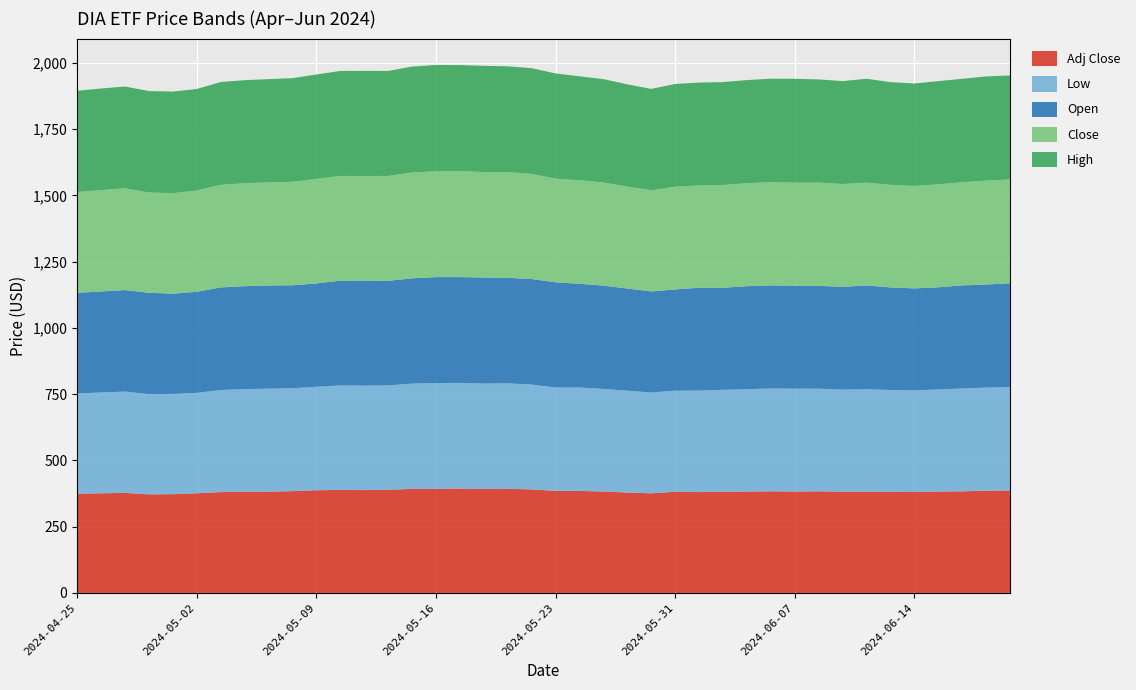

Reading left to right, extract all data points from this chart.

Low: 2024-04-25=377.5	2024-04-26=380.5	2024-04-29=382.1	2024-04-30=378.1	2024-05-01=378.0	2024-05-02=378.9	2024-05-03=385.1	2024-05-06=386.8	2024-05-07=388.3	2024-05-08=388.2	2024-05-09=390.0	2024-05-10=394.1	2024-05-13=394.1	2024-05-14=393.8	2024-05-15=396.9	2024-05-16=399.1	2024-05-17=398.4	2024-05-20=397.8	2024-05-21=397.8	2024-05-22=395.5	2024-05-23=390.2	2024-05-24=390.2	2024-05-28=387.0	2024-05-29=384.2	2024-05-30=380.4	2024-05-31=381.3	2024-06-03=382.9	2024-06-04=384.5	2024-06-05=386.0	2024-06-06=387.8	2024-06-07=387.9	2024-06-10=387.2	2024-06-11=384.9	2024-06-12=386.7	2024-06-13=384.6	2024-06-14=383.6	2024-06-17=385.0	2024-06-18=388.0	2024-06-20=388.4	2024-06-21=390.5
Open: 2024-04-25=379.8	2024-04-26=380.8	2024-04-29=383.1	2024-04-30=382.5	2024-05-01=378.4	2024-05-02=381.1	2024-05-03=387.1	2024-05-06=388.3	2024-05-07=389.2	2024-05-08=388.3	2024-05-09=390.1	2024-05-10=395.2	2024-05-13=396.4	2024-05-14=394.5	2024-05-15=397.2	2024-05-16=399.8	2024-05-17=399.1	2024-05-20=399.8	2024-05-21=398.3	2024-05-22=398.0	2024-05-23=397.1	2024-05-24=391.2	2024-05-28=389.8	2024-05-29=385.3	2024-05-30=381.4	2024-05-31=382.0	2024-06-03=387.9	2024-06-04=385.0	2024-06-05=388.6	2024-06-06=388.8	2024-06-07=388.9	2024-06-10=388.0	2024-06-11=387.7	2024-06-12=391.6	2024-06-13=386.8	2024-06-14=384.6	2024-06-17=385.2	2024-06-18=388.9	2024-06-20=388.7	2024-06-21=391.7
Close: 2024-04-25=380.9	2024-04-26=382.3	2024-04-29=383.8	2024-04-30=378.1	2024-05-01=378.9	2024-05-02=382.2	2024-05-03=386.8	2024-05-06=388.5	2024-05-07=388.7	2024-05-08=390.5	2024-05-09=394.0	2024-05-10=395.2	2024-05-13=394.5	2024-05-14=395.6	2024-05-15=399.3	2024-05-16=399.2	2024-05-17=400.0	2024-05-20=398.1	2024-05-21=398.8	2024-05-22=396.7	2024-05-23=390.7	2024-05-24=390.6	2024-05-28=388.6	2024-05-29=384.6	2024-05-30=381.5	2024-05-31=387.5	2024-06-03=386.2	2024-06-04=387.5	2024-06-05=388.5	2024-06-06=389.3	2024-06-07=388.5	2024-06-10=389.3	2024-06-11=388.0	2024-06-12=387.7	2024-06-13=386.9	2024-06-14=386.5	2024-06-17=388.6	2024-06-18=389.1	2024-06-20=392.1	2024-06-21=391.3
High: 2024-04-25=381.5	2024-04-26=383.3	2024-04-29=384.0	2024-04-30=382.8	2024-05-01=383.5	2024-05-02=382.9	2024-05-03=388.0	2024-05-06=388.7	2024-05-07=389.8	2024-05-08=390.9	2024-05-09=394.3	2024-05-10=395.9	2024-05-13=396.6	2024-05-14=396.2	2024-05-15=399.5	2024-05-16=401.0	2024-05-17=400.0	2024-05-20=400.7	2024-05-21=399.1	2024-05-22=398.9	2024-05-23=397.1	2024-05-24=392.2	2024-05-28=390.2	2024-05-29=385.7	2024-05-30=382.4	2024-05-31=387.6	2024-06-03=387.9	2024-06-04=388.4	2024-06-05=389.0	2024-06-06=390.6	2024-06-07=391.6	2024-06-10=389.4	2024-06-11=388.2	2024-06-12=391.9	2024-06-13=387.7	2024-06-14=386.5	2024-06-17=389.2	2024-06-18=390.2	2024-06-20=393.1	2024-06-21=392.5
Adj Close: 2024-04-25=374.6	2024-04-26=375.9	2024-04-29=377.4	2024-04-30=371.8	2024-05-01=372.6	2024-05-02=375.8	2024-05-03=380.3	2024-05-06=382.0	2024-05-07=382.2	2024-05-08=384.0	2024-05-09=387.4	2024-05-10=388.6	2024-05-13=387.9	2024-05-14=389.0	2024-05-15=392.6	2024-05-16=392.5	2024-05-17=393.9	2024-05-20=392.0	2024-05-21=392.7	2024-05-22=390.6	2024-05-23=384.7	2024-05-24=384.7	2024-05-28=382.7	2024-05-29=378.7	2024-05-30=375.7	2024-05-31=381.6	2024-06-03=380.4	2024-06-04=381.6	2024-06-05=382.6	2024-06-06=383.4	2024-06-07=382.6	2024-06-10=383.4	2024-06-11=382.1	2024-06-12=381.8	2024-06-13=381.0	2024-06-14=380.6	2024-06-17=382.7	2024-06-18=383.2	2024-06-20=386.1	2024-06-21=386.2